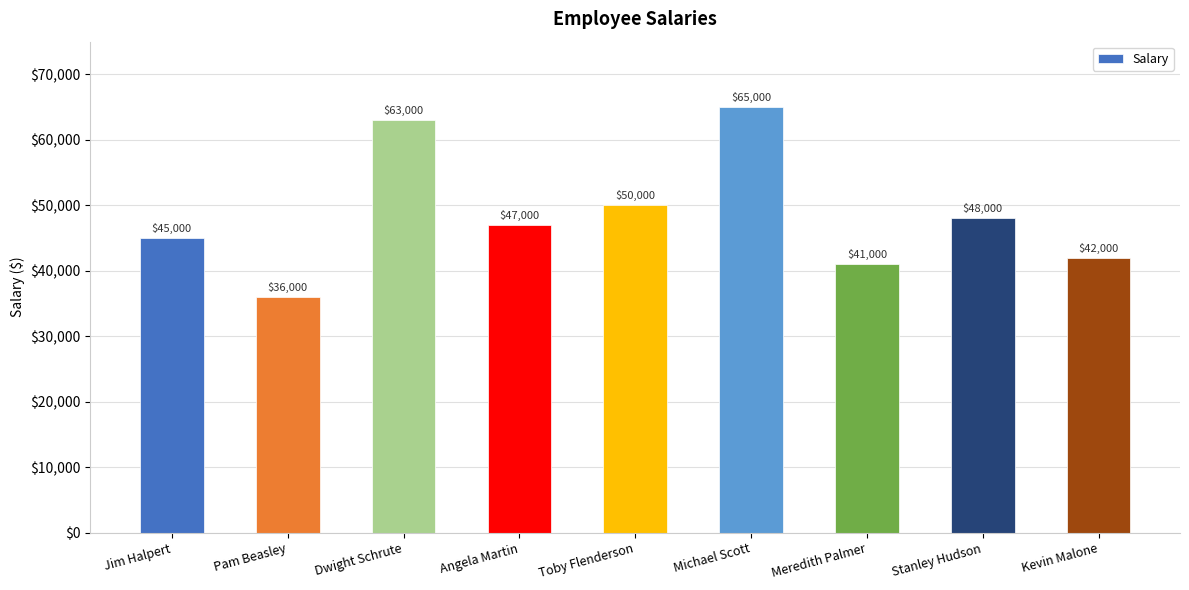

Reading left to right, extract all data points from this chart.

Jim Halpert=45000	Pam Beasley=36000	Dwight Schrute=63000	Angela Martin=47000	Toby Flenderson=50000	Michael Scott=65000	Meredith Palmer=41000	Stanley Hudson=48000	Kevin Malone=42000